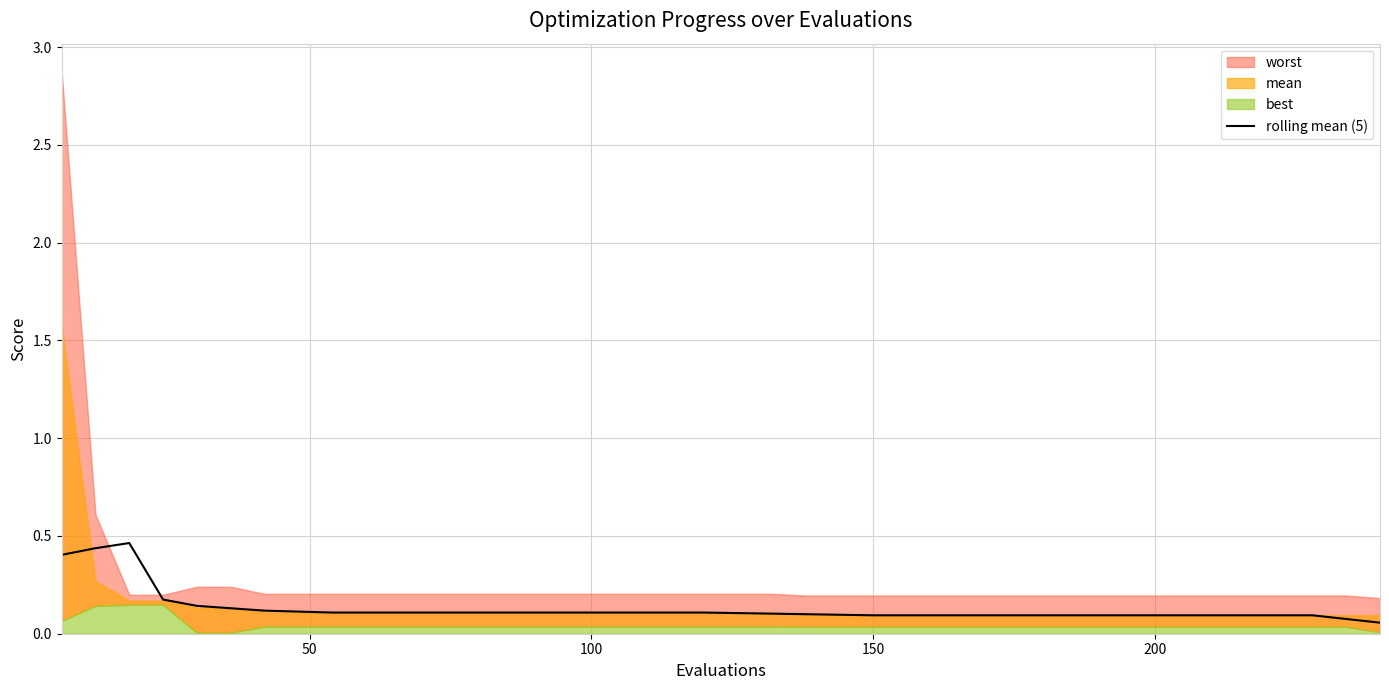

Reading right to left, transcribe all the data shown in this chart.

0.1	0.1	0.1	0.1	0.1	0.1	0.1	0.1	0.1	0.1	0.1	0.1	0.1	0.1	0.1	0.1	0.1	0.1	0.1	0.1	0.1	0.1	0.1	0.1	0.1	0.1	0.1	0.1	0.1	0.1	0.1	0.1	0.1	0.1	0.1	0.1	0.2	0.5	0.4	0.4